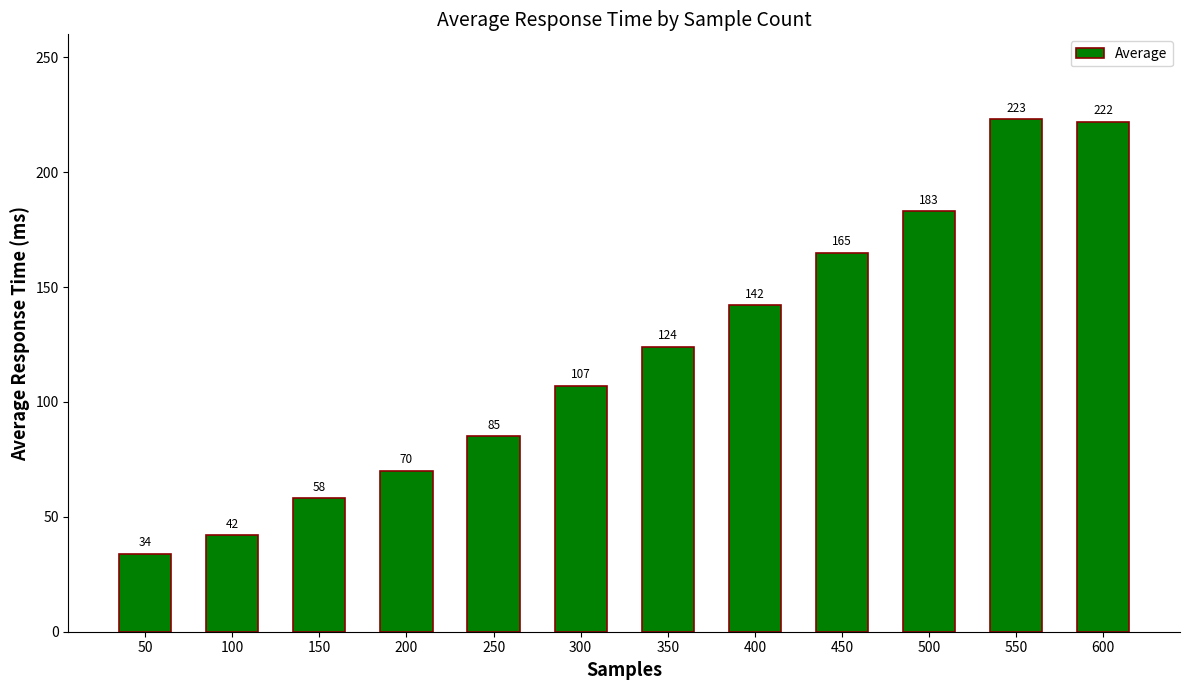

Which has a higher value, 50 or 400?

400